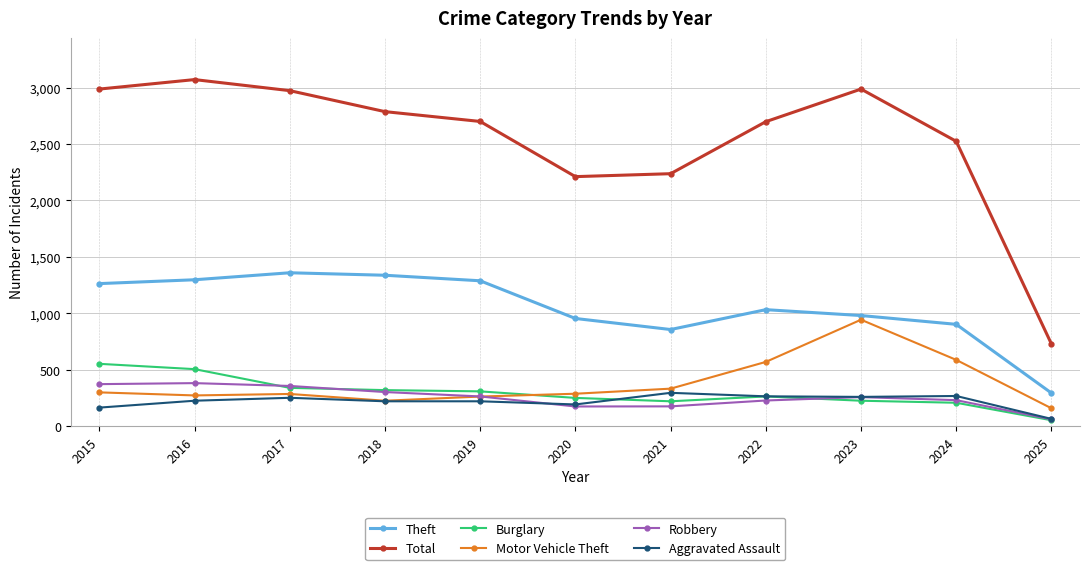

Which label corresponds to the largest value in the chart?

2016